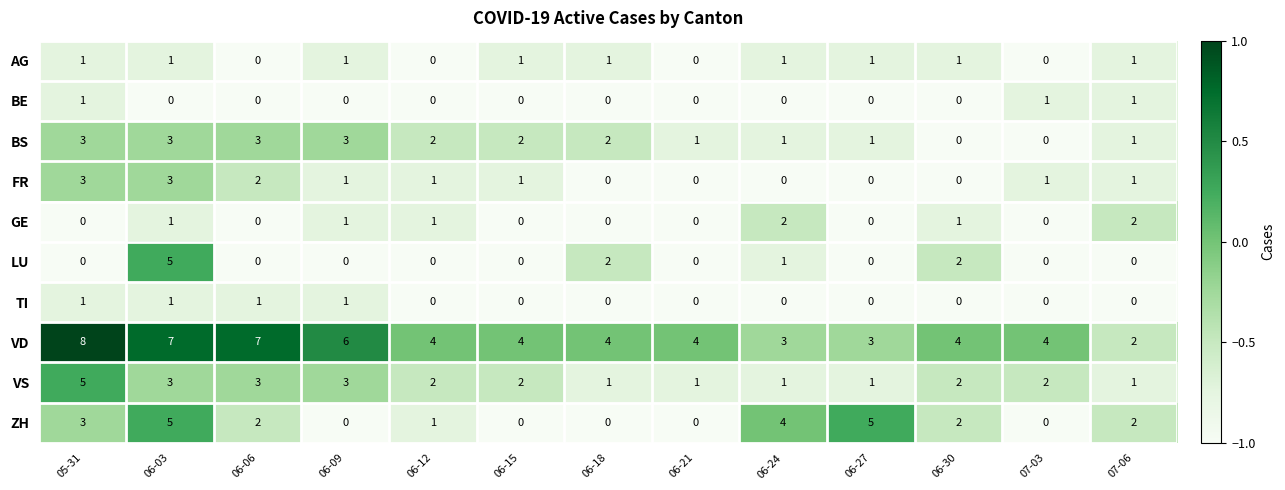

Which label corresponds to the largest value in the chart?

05-31